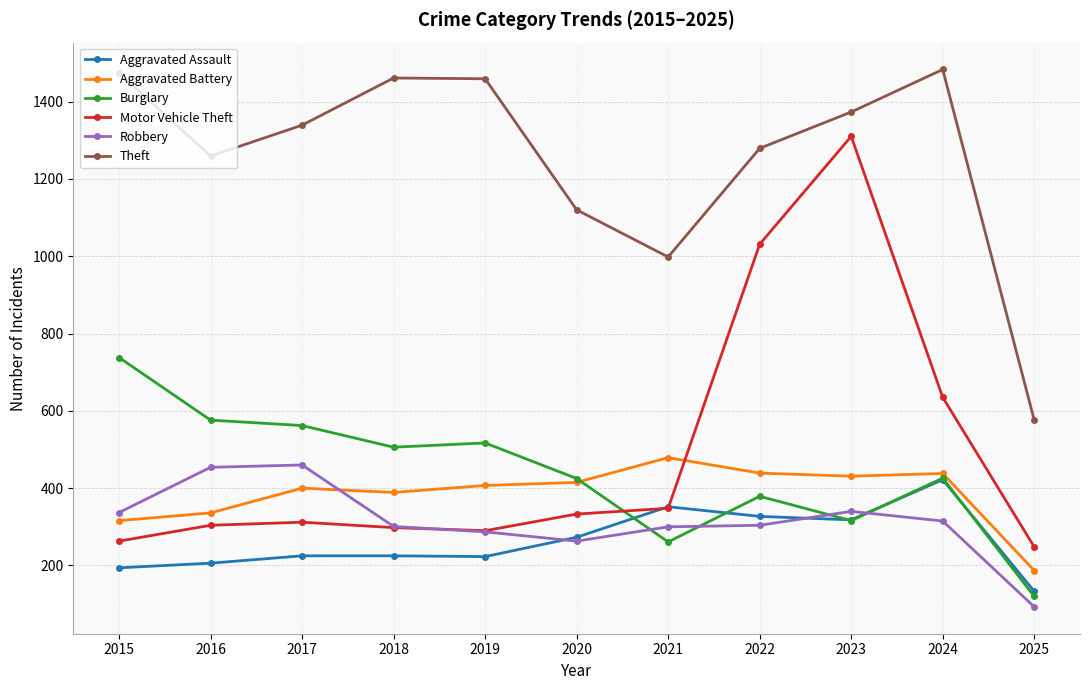

What is the difference between the highest and lowest values at 2015?

1280